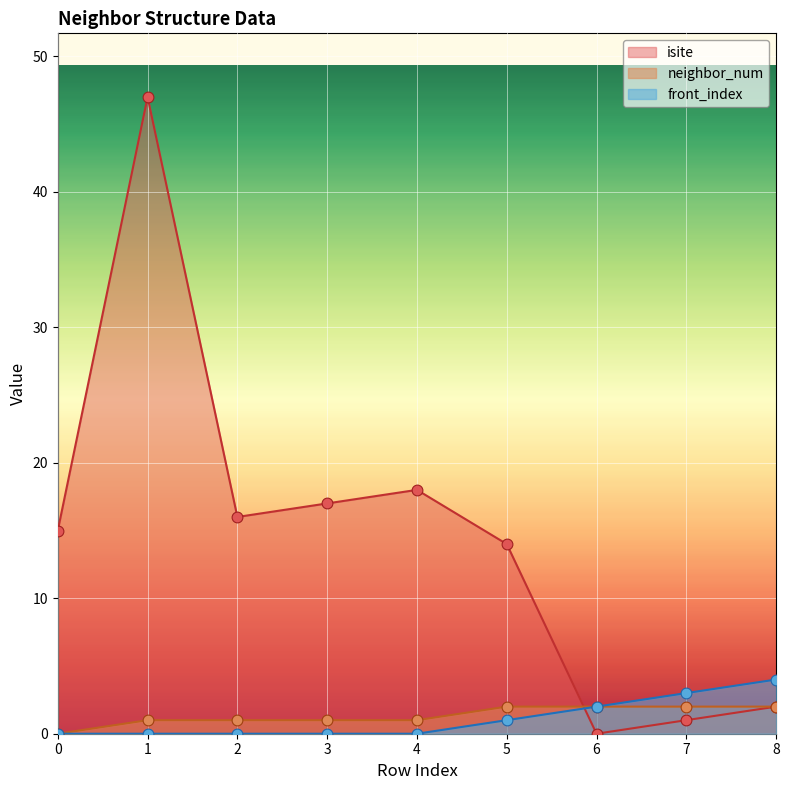

Which series has the widest spread of Y values?

isite